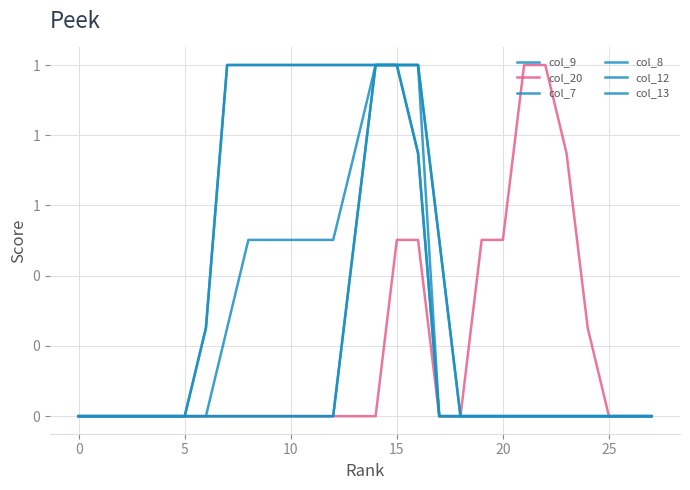

Which series has the widest spread of values?

col_9